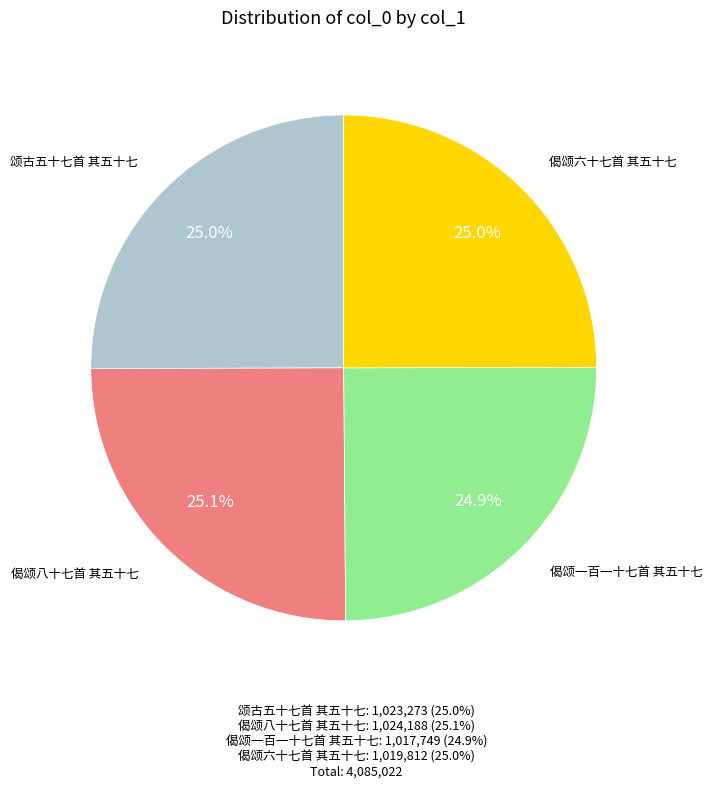

How many slices are in this pie chart?

4